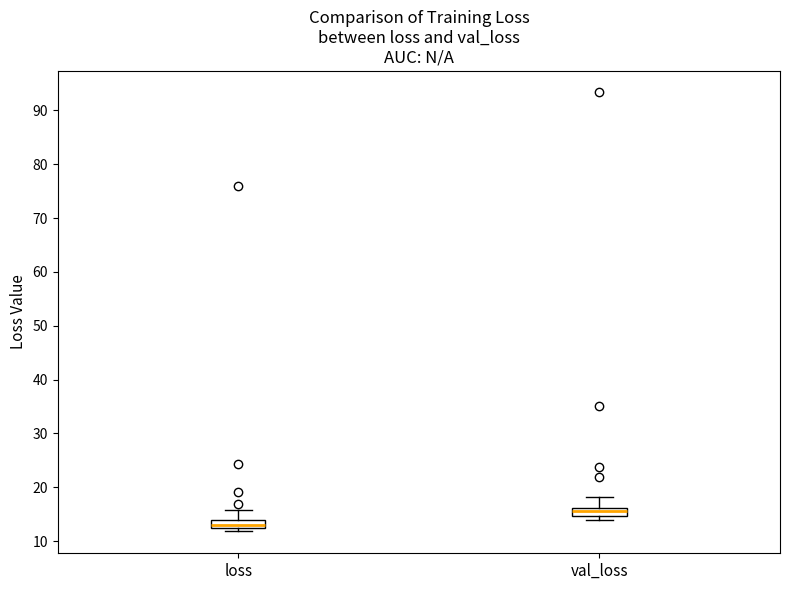

Which box's median line is the lowest?

loss